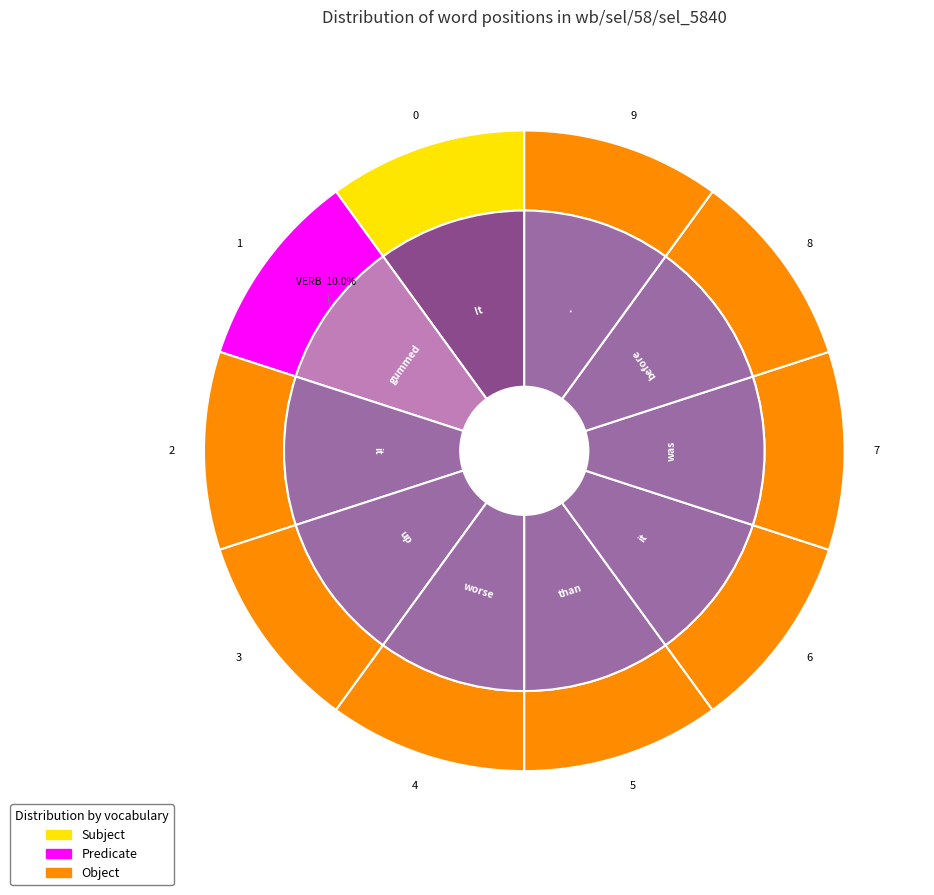

How many slices are in this pie chart?

10